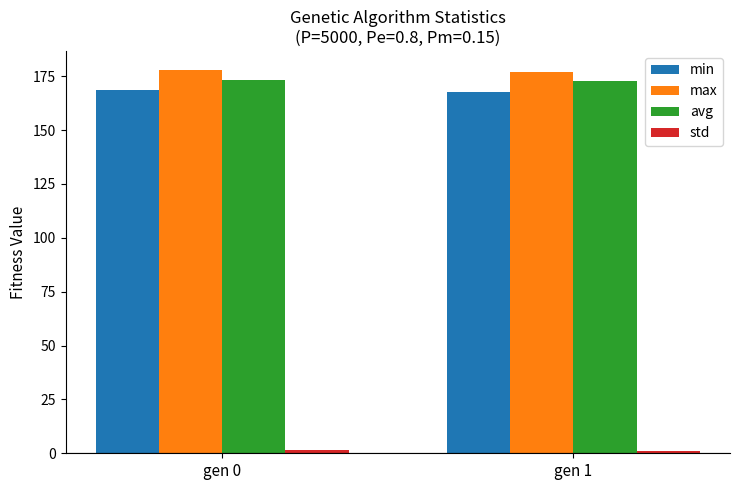

Is the value of avg at gen 1 greater than the value of max at gen 0?

No